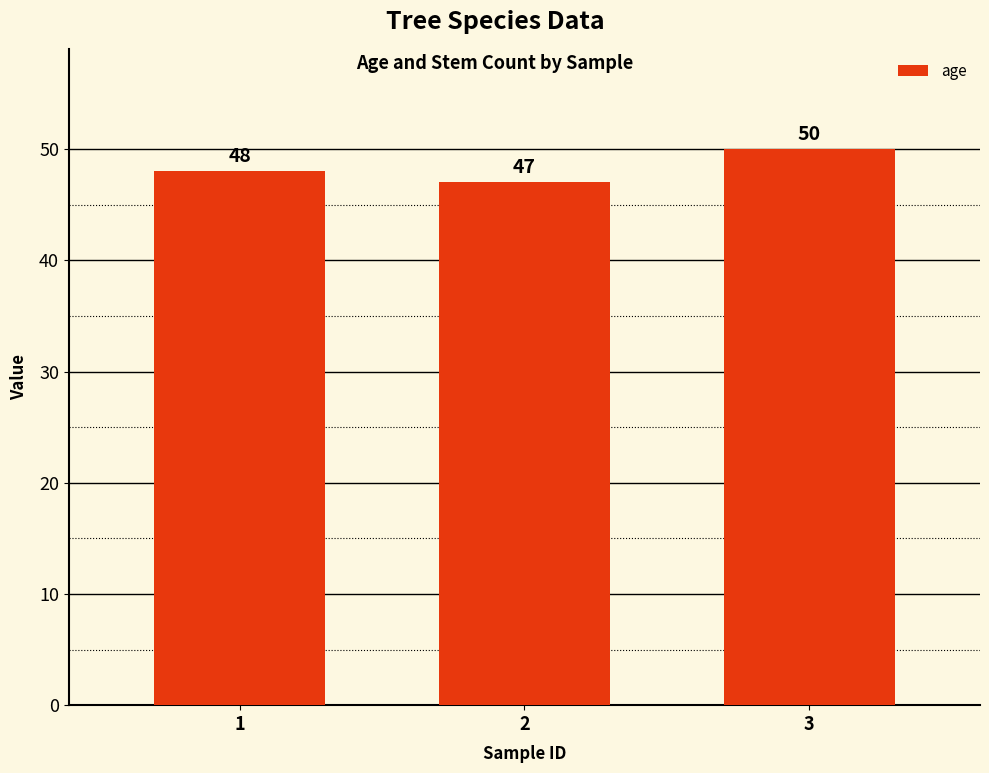

What is the average value?

48